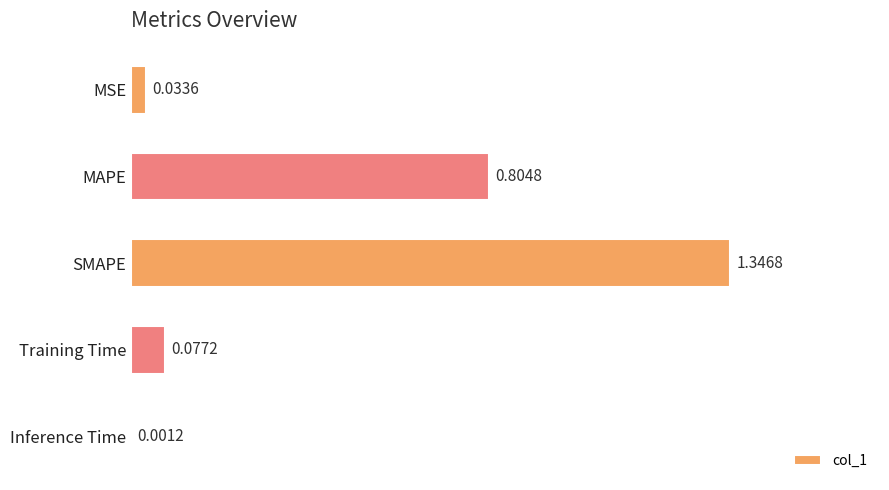

Which label corresponds to the largest value in the chart?

SMAPE